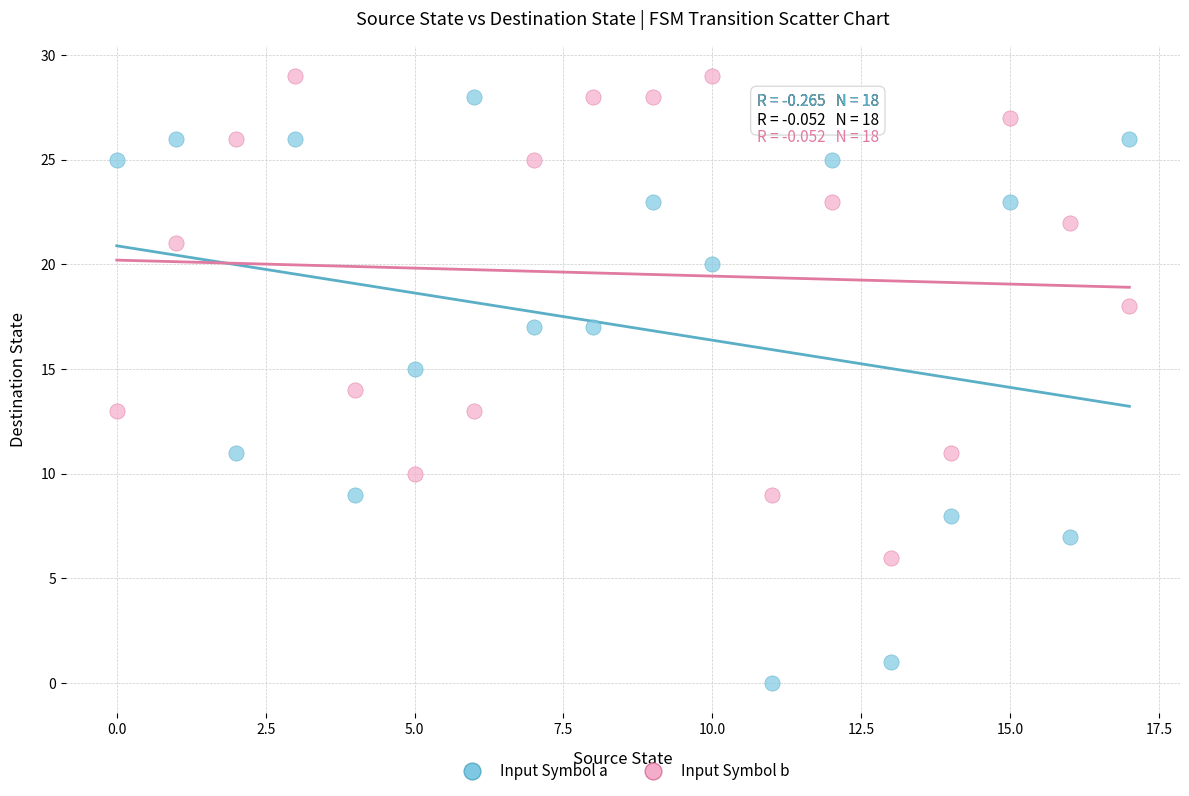

Which series reaches the maximum Y coordinate?

Input Symbol b